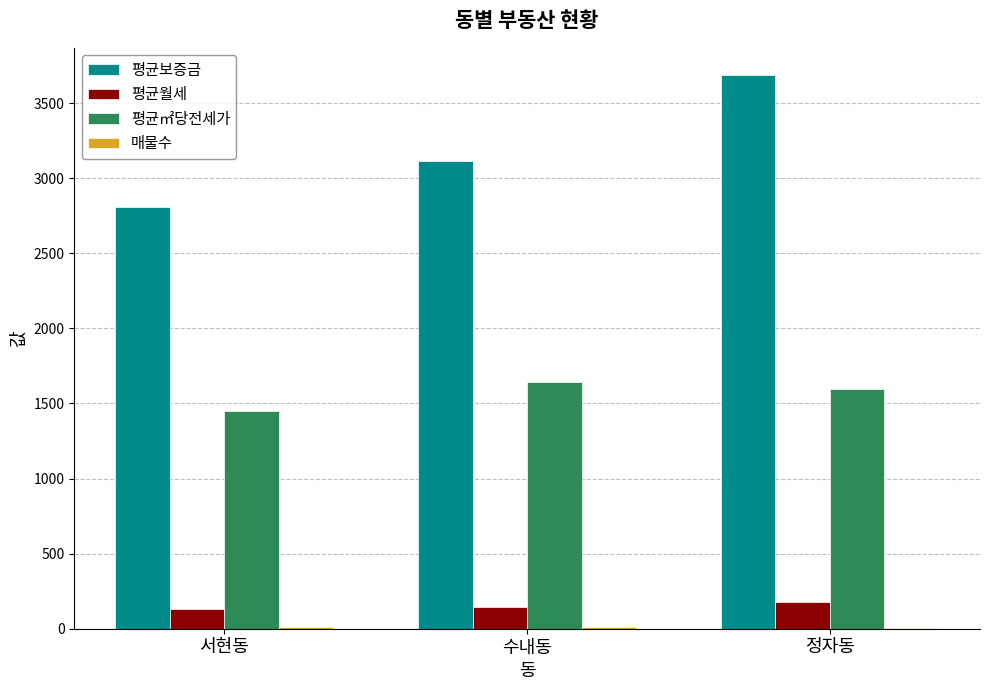

Which series changed the most between 서현동 and 정자동?

평균보증금